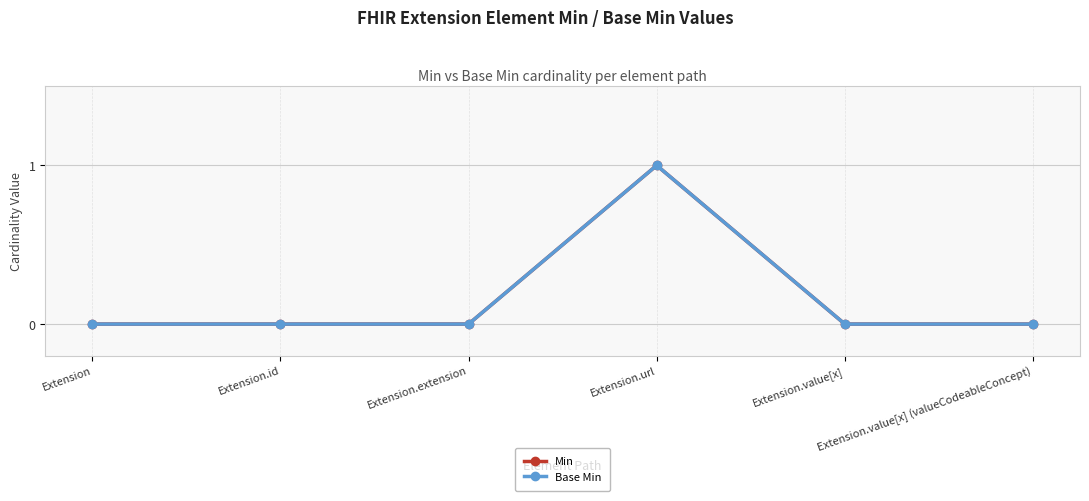

How many interior local peaks does the Base Min series have?

1